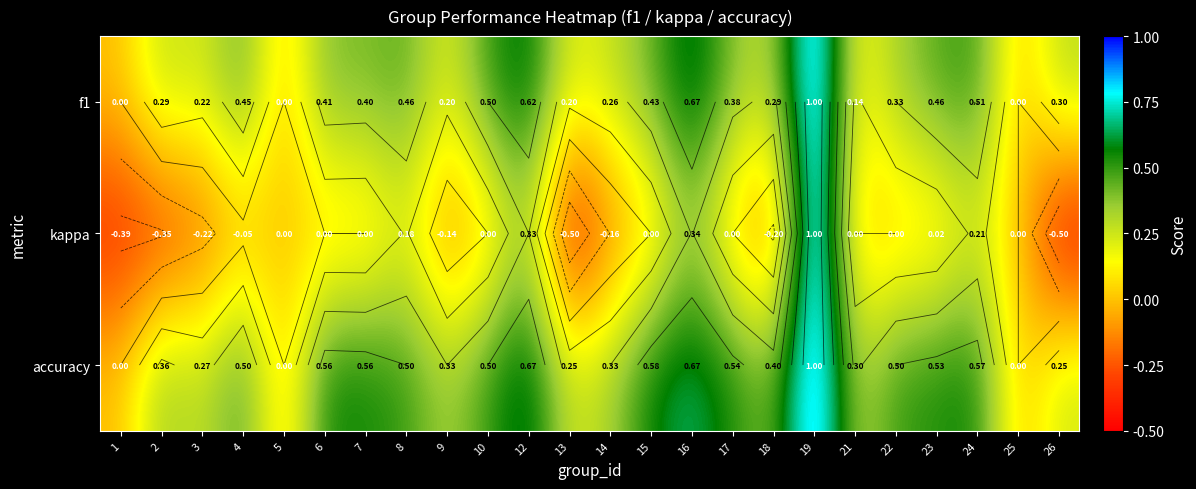

Which label corresponds to the smallest value in the chart?

13